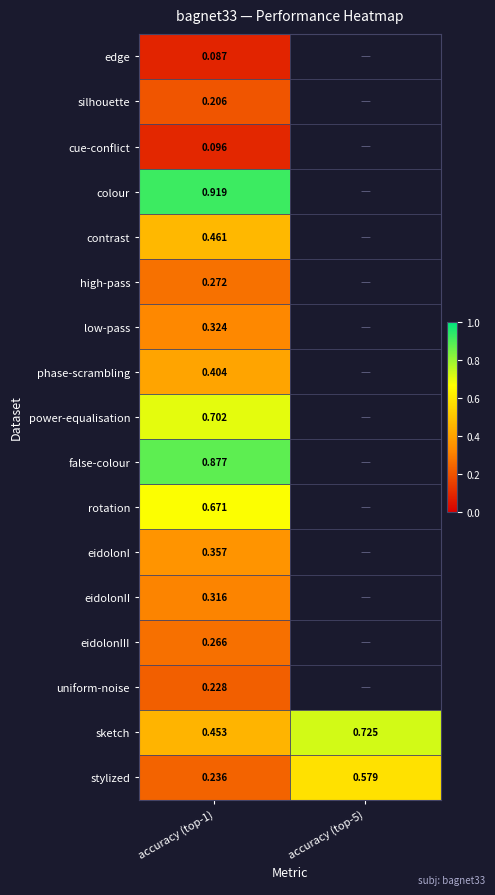

Rank the categories by power-equalisation value from highest to lowest.

accuracy (top-1), accuracy (top-5)